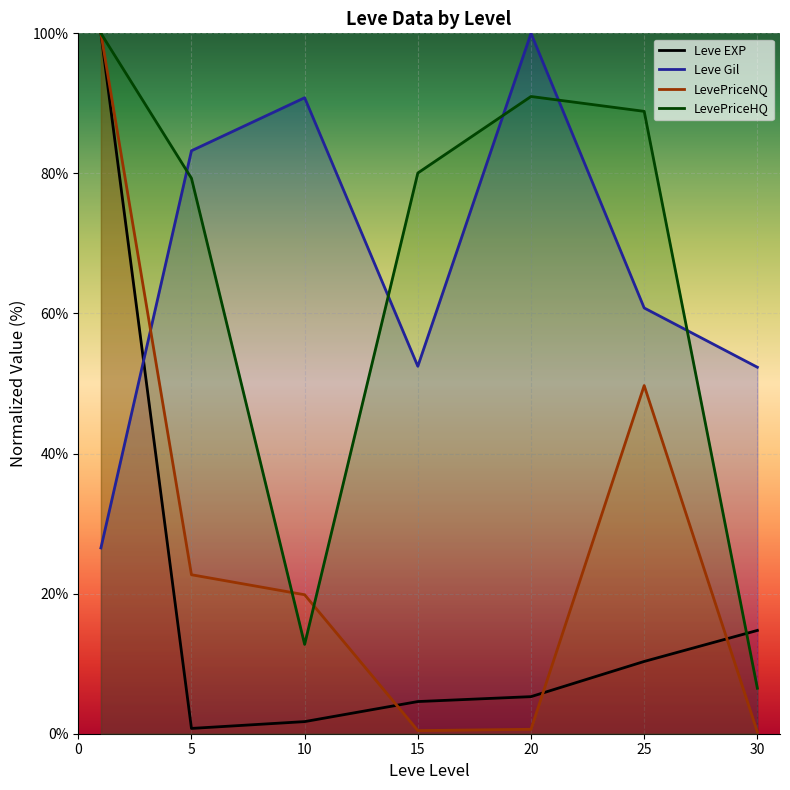

What is the average value of the Leve Gil series?

66.6